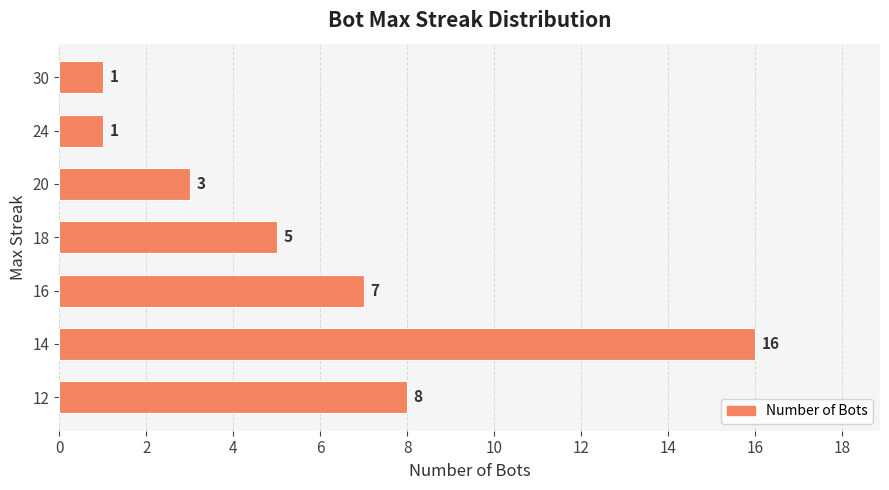

What is the change in value from 20 to 16?

+4